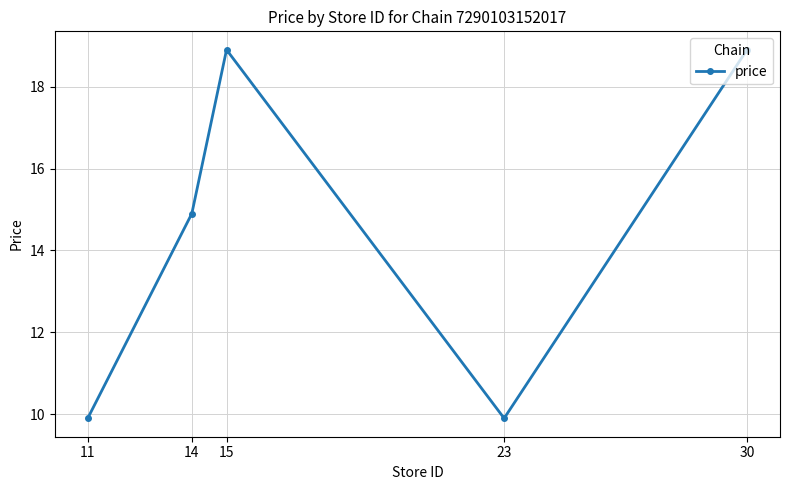

What is the value of the 2nd point from the left?

14.9